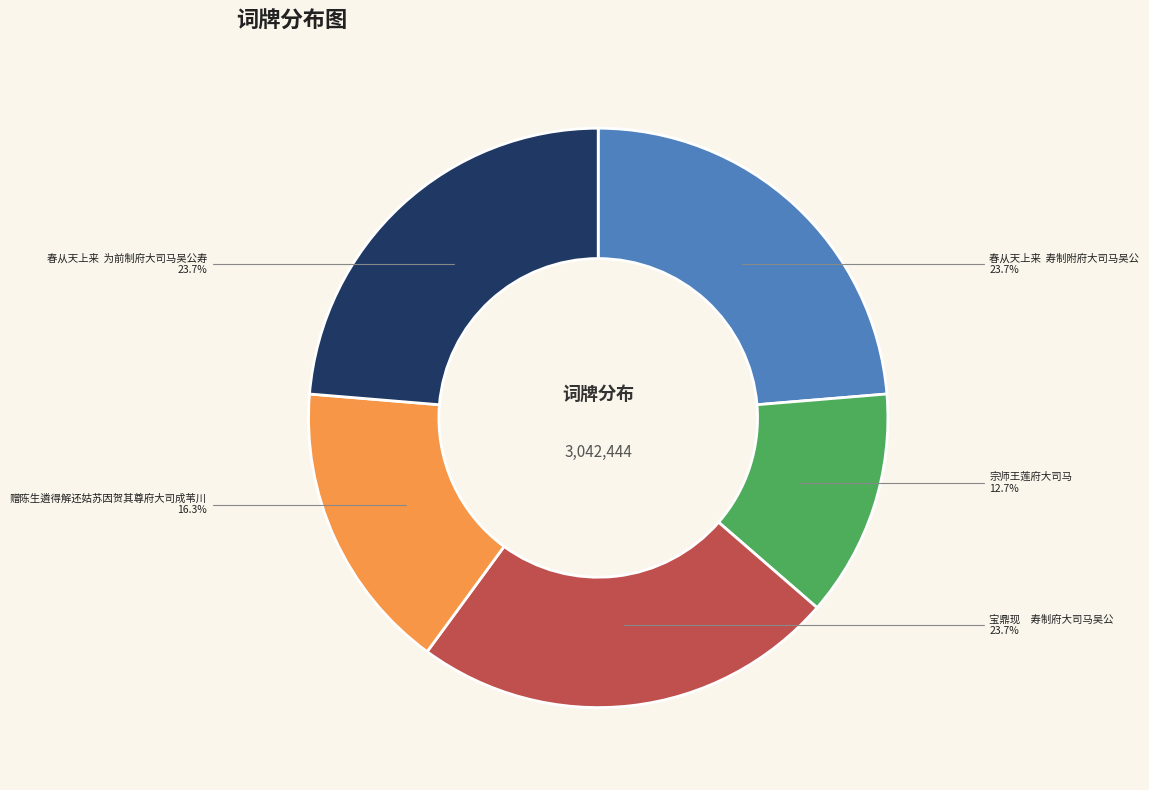

To the nearest percent, what is the average slice percentage?

20%